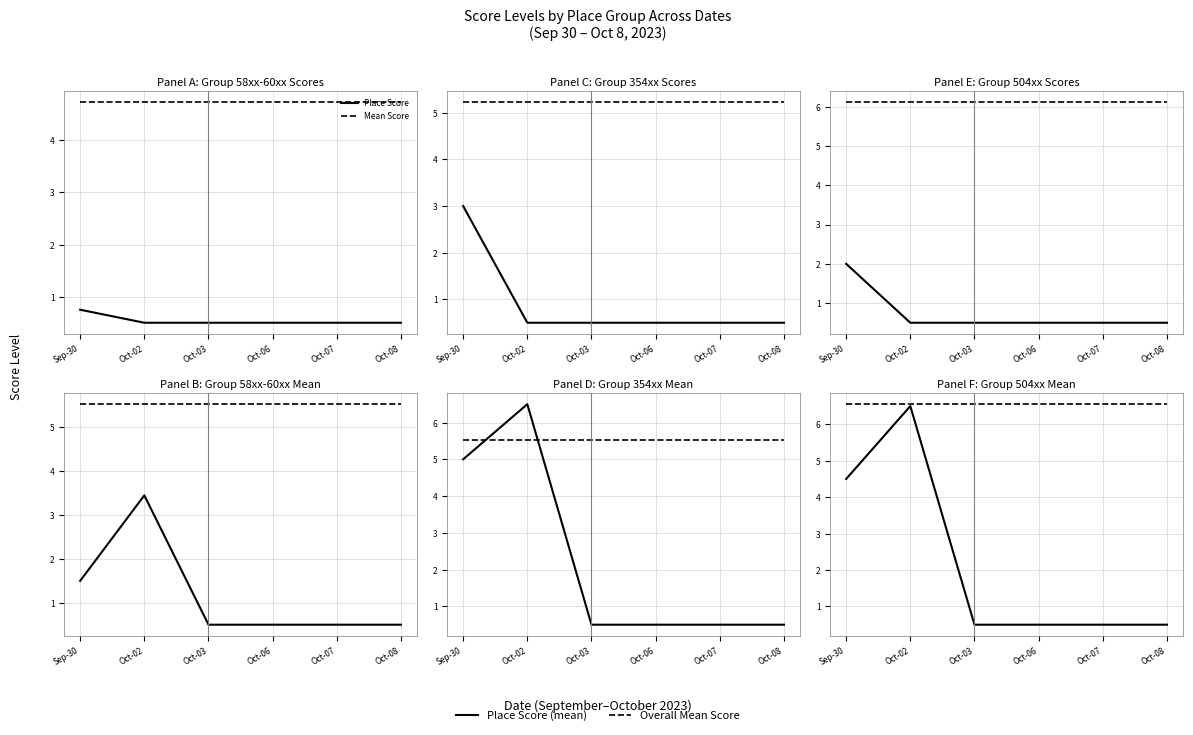

Is it true that Mean Score equals 3.1 at Oct-03?

False